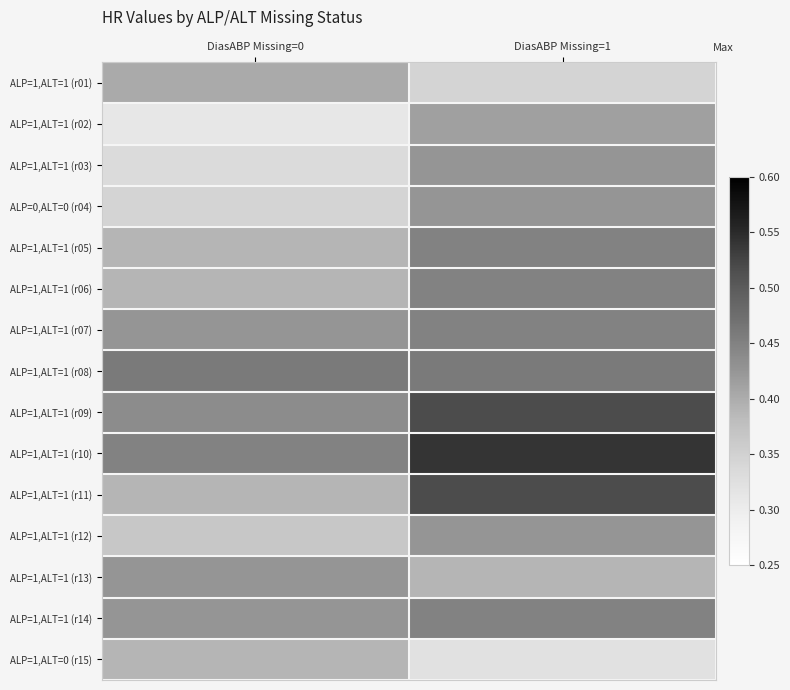

At how many categories does at least one series exceed 0?

2